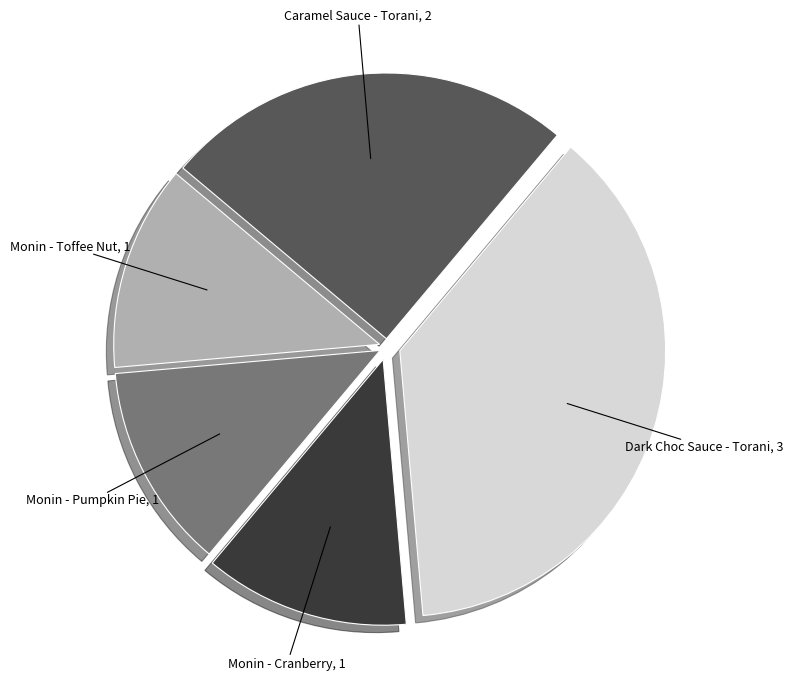

Is the sum of Monin - Pumpkin Pie and Monin - Toffee Nut greater than half?

No